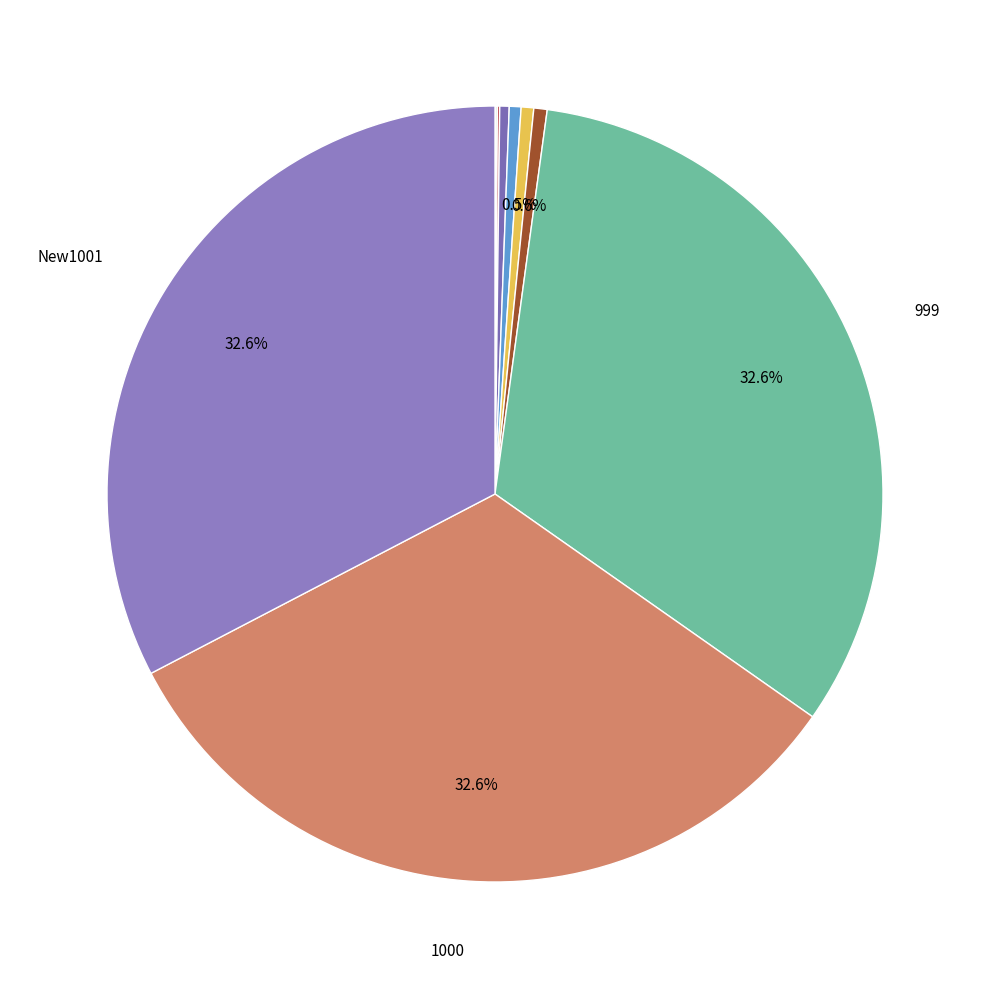

Count the number of slices in the pie.

10